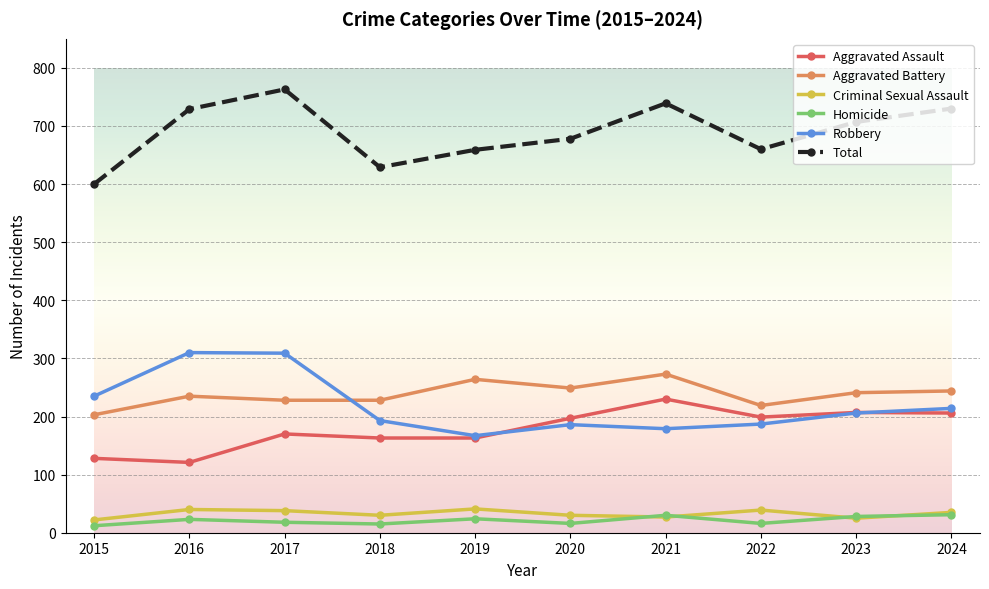

What is the difference between the second highest and minimum values in the Robbery series?

142